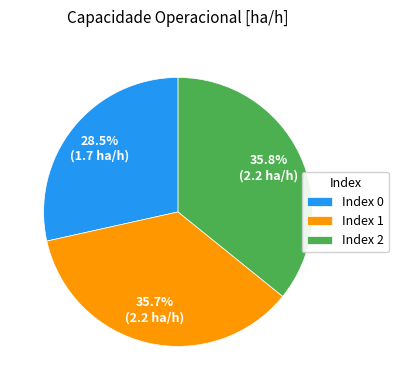

Approximately how many times larger is the value at Index 2 compared to Index 0?

1.3